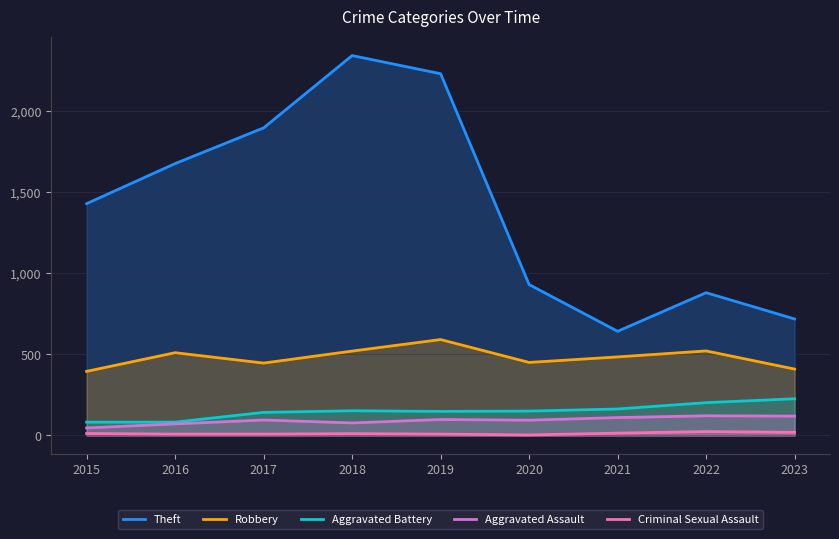

At which category does Criminal Sexual Assault reach its first local peak?

2018